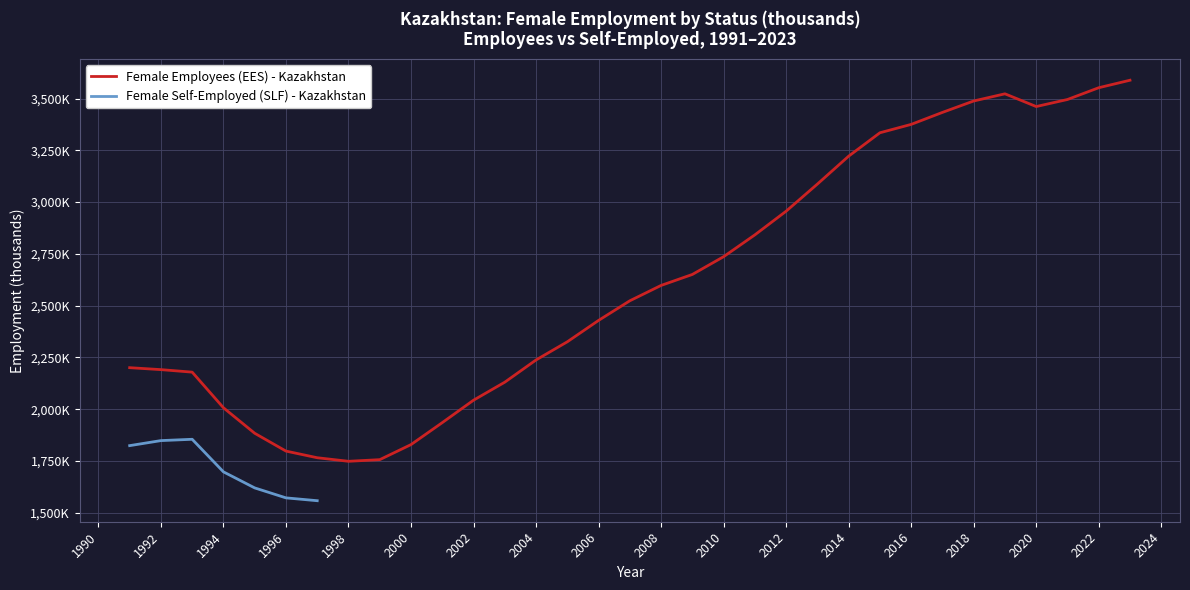

Rank the categories by value from lowest to highest.

1998, 1999, 1997, 1996, 2000, 1995, 2001, 1994, 2002, 2003, 1993, 1992, 1991, 2004, 2005, 2006, 2007, 2008, 2009, 2010, 2011, 2012, 2013, 2014, 2015, 2016, 2017, 2020, 2018, 2021, 2019, 2022, 2023